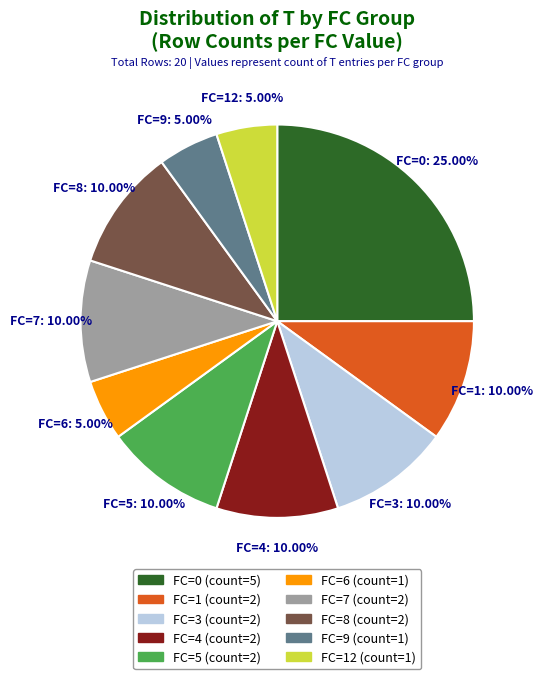

Which has a higher value, FC=0 or FC=12?

FC=0